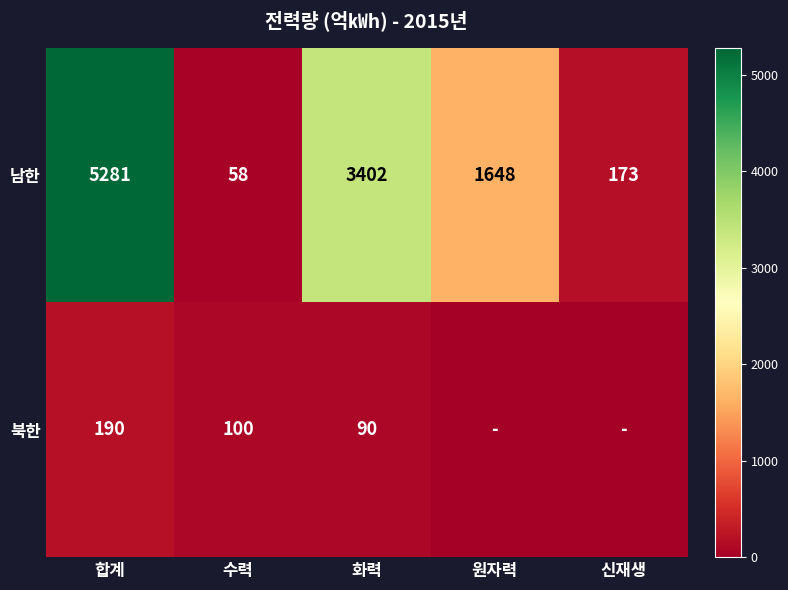

What is the sum of all 북한 values?

380